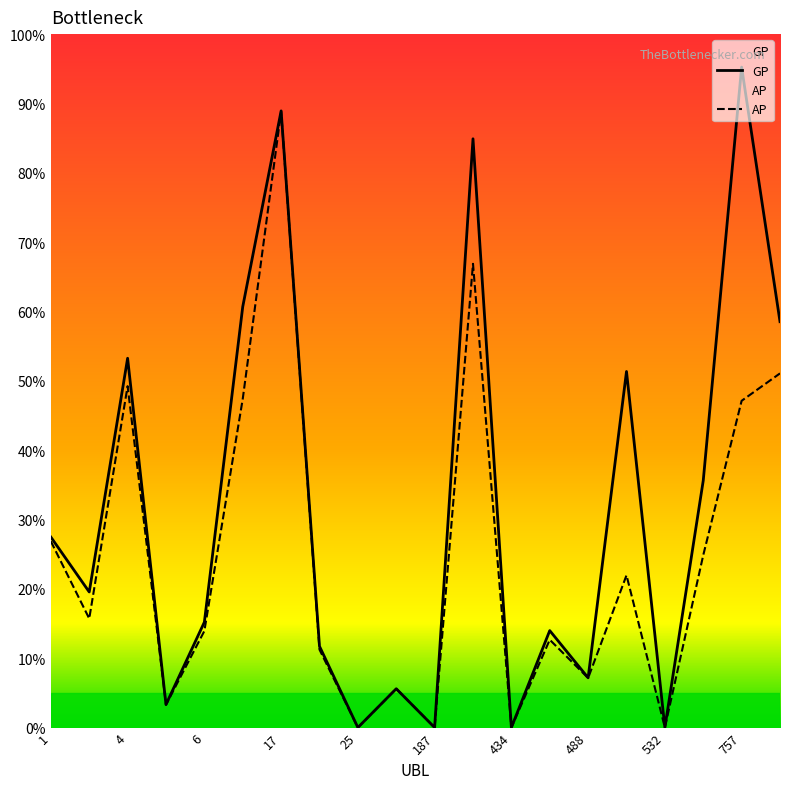

At which category does AP reach its first local peak?

4